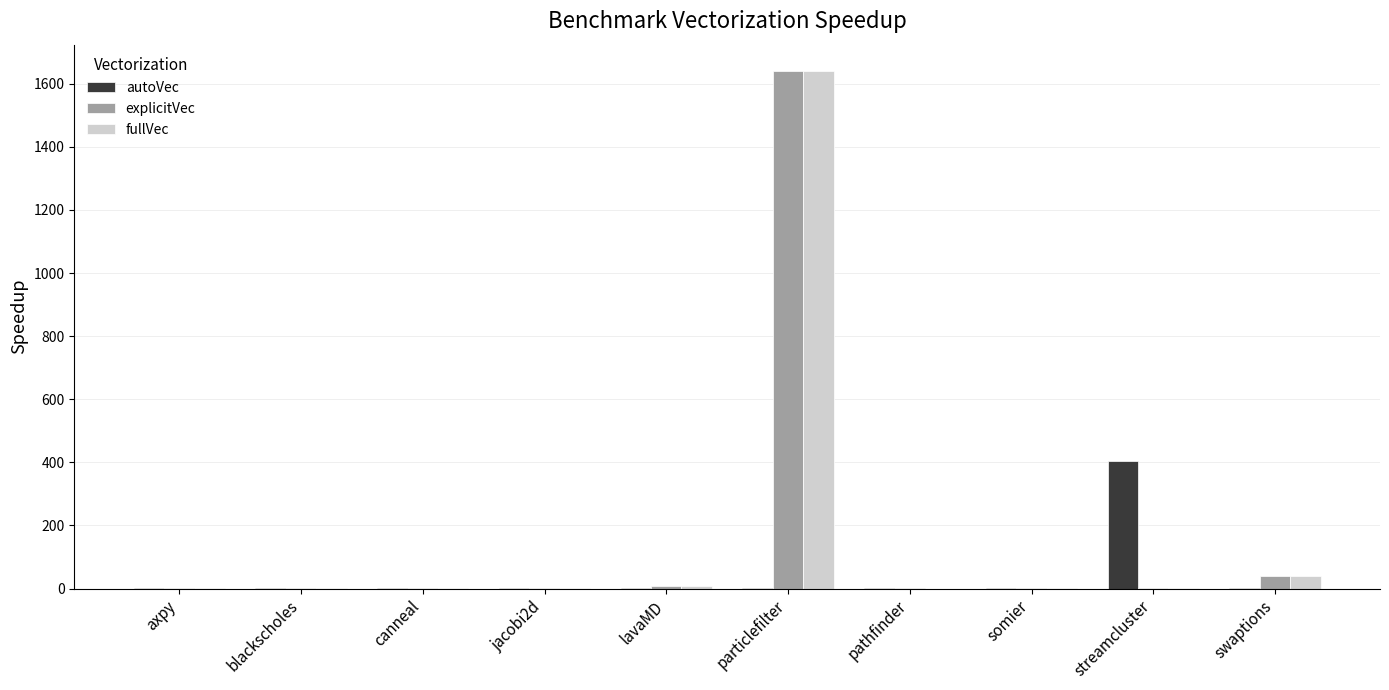

At which label does fullVec reach its peak?

particlefilter